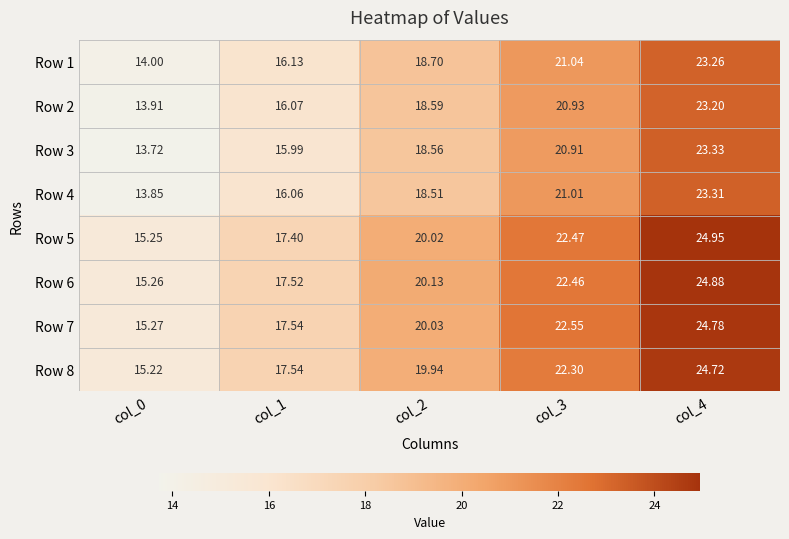

Is the value of Row 6 at col_0 greater than the value of Row 7 at col_4?

No